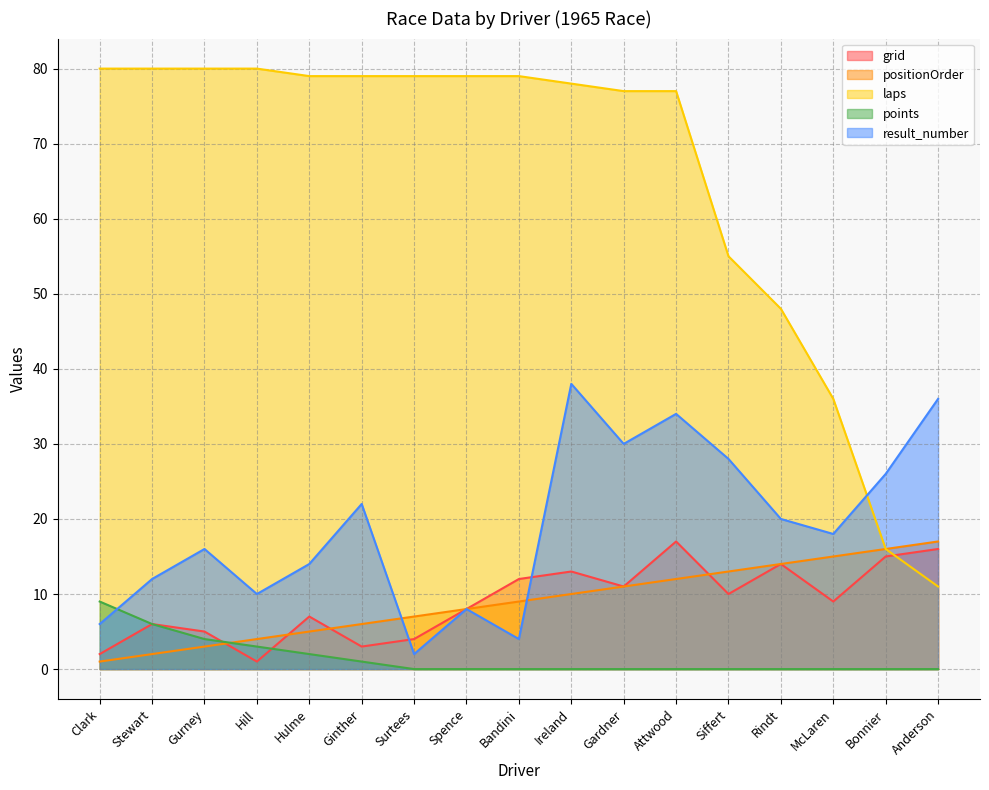

What is the label of the 7th point from the right?

Gardner